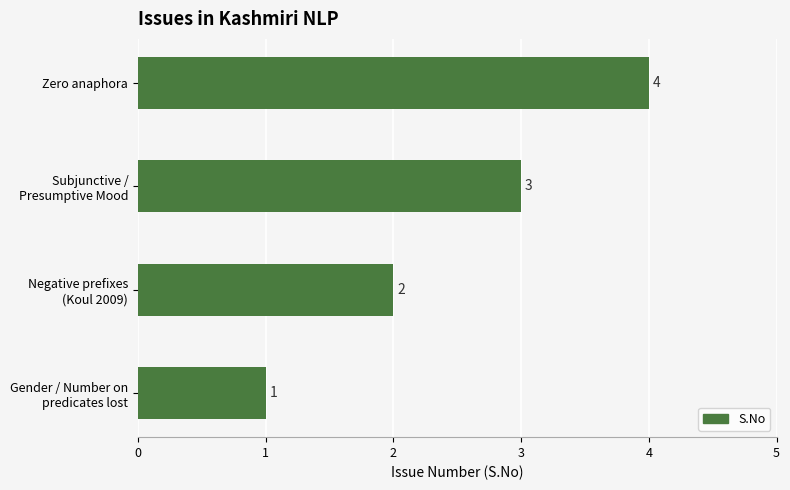

The value at Zero anaphora is 4. True or false?

True